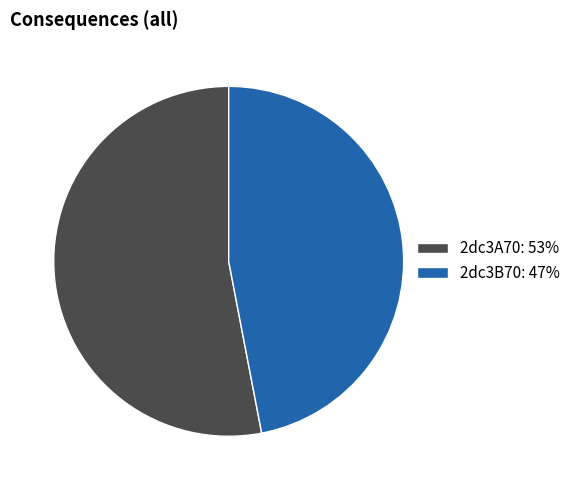

Is the sum of 2dc3A70: 53% and 2dc3B70: 47% greater than half?

Yes